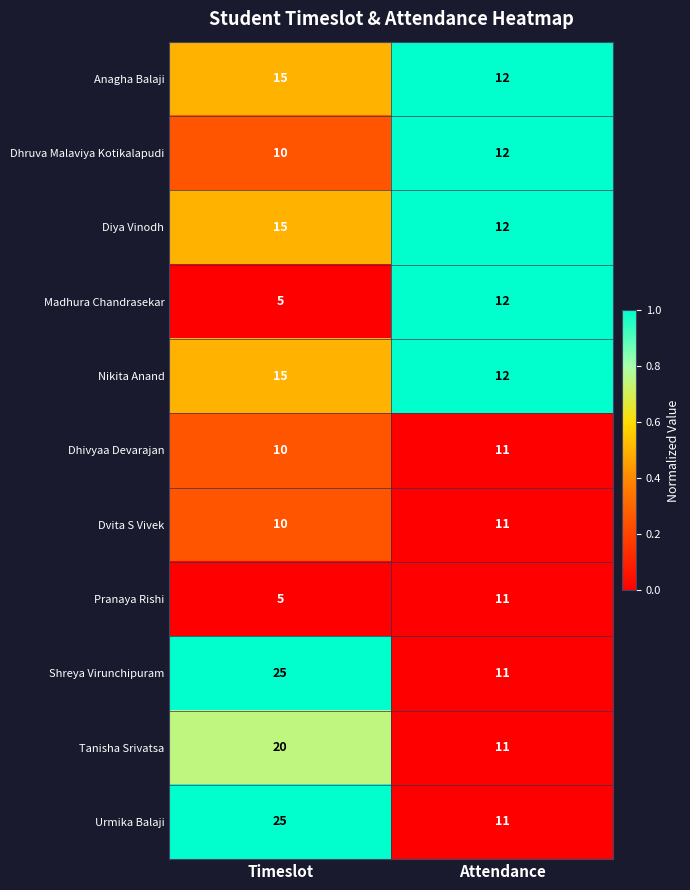

How many series are shown in this chart?

11